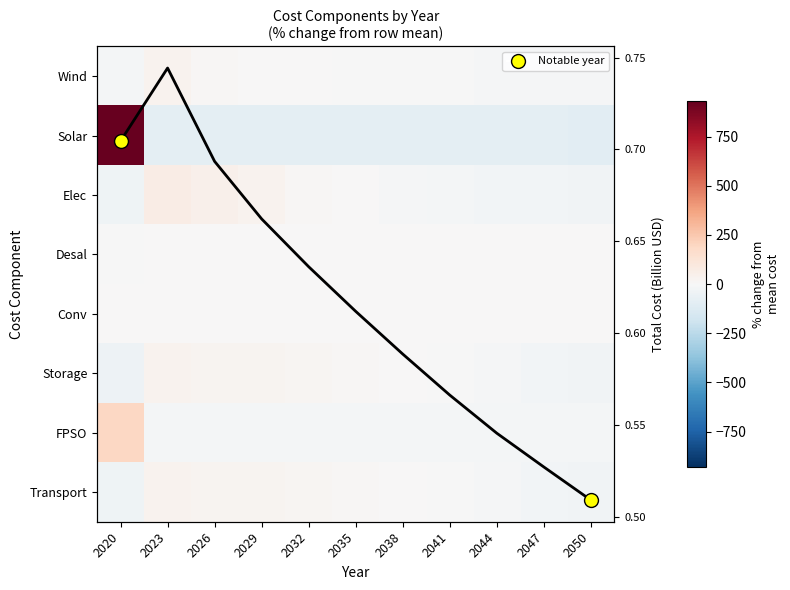

Is it true that Storage equals -22.2 at 2050?

False